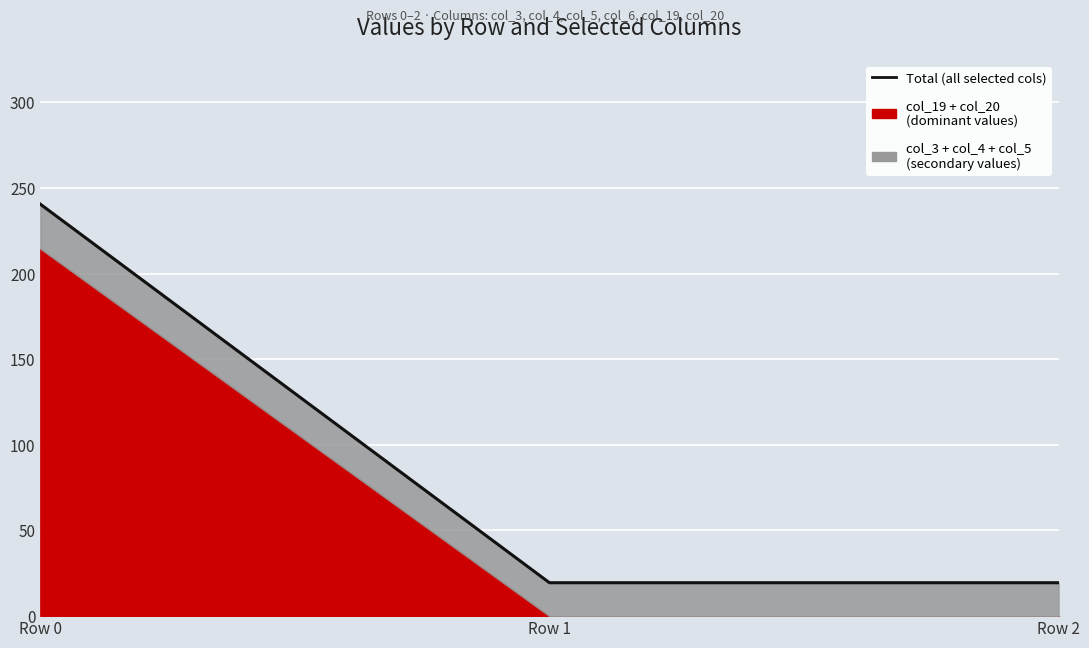

At which category does the chart reach its peak across all series?

Row 0